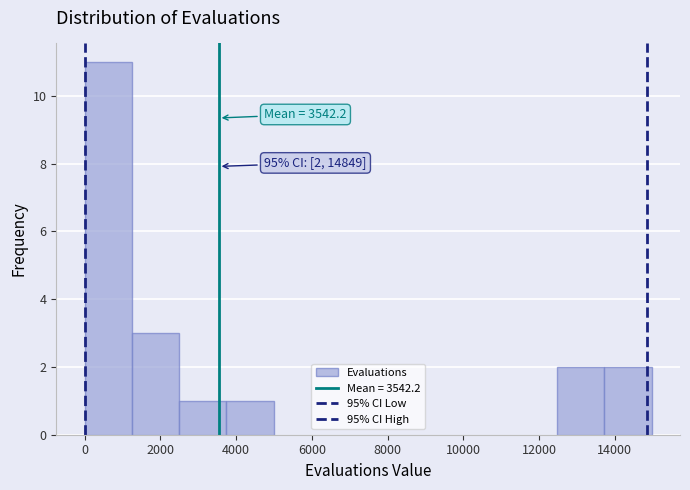

Which range on the x-axis has the tallest bar?

0 to 1200